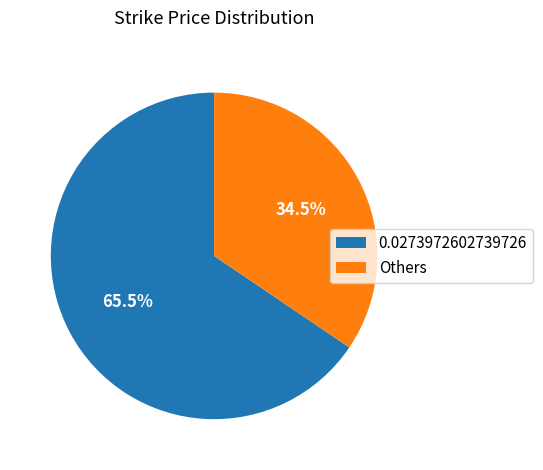

What is the total percentage of Others and 0.0273972602739726?

100.0%